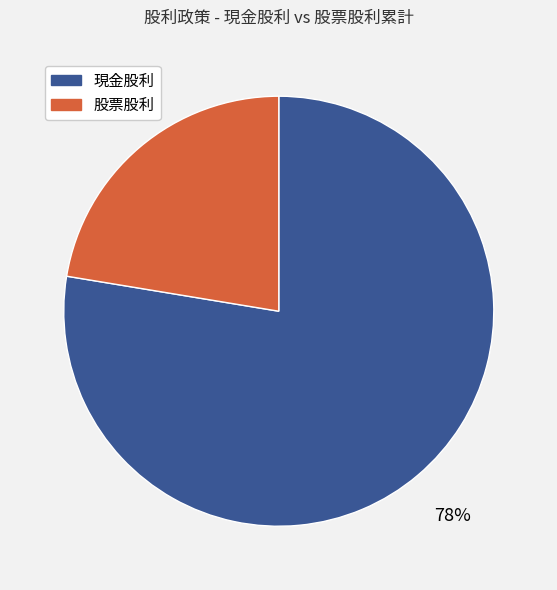

Count the number of slices in the pie.

2